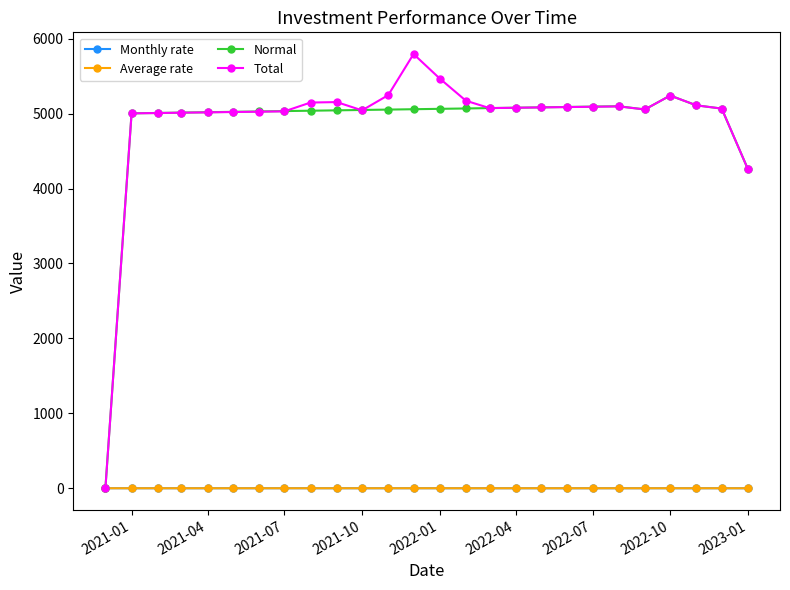

True or false: Monthly rate has more than 1 interior local peaks.

True